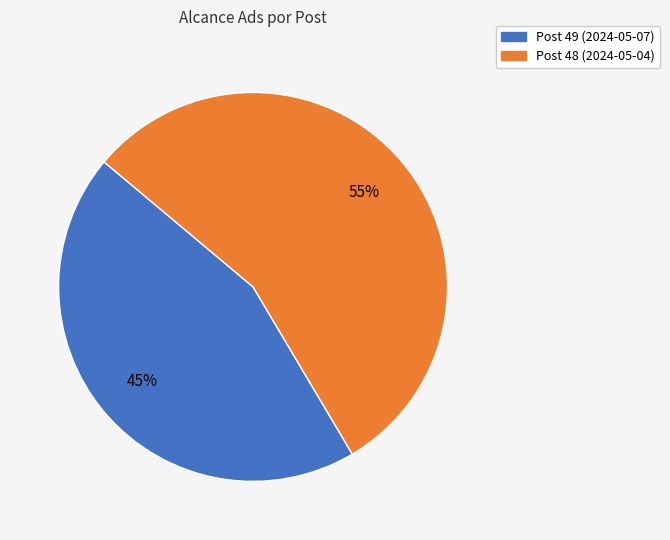

Between Post 49 (2024-05-07) and Post 48 (2024-05-04), which is larger?

Post 48 (2024-05-04)